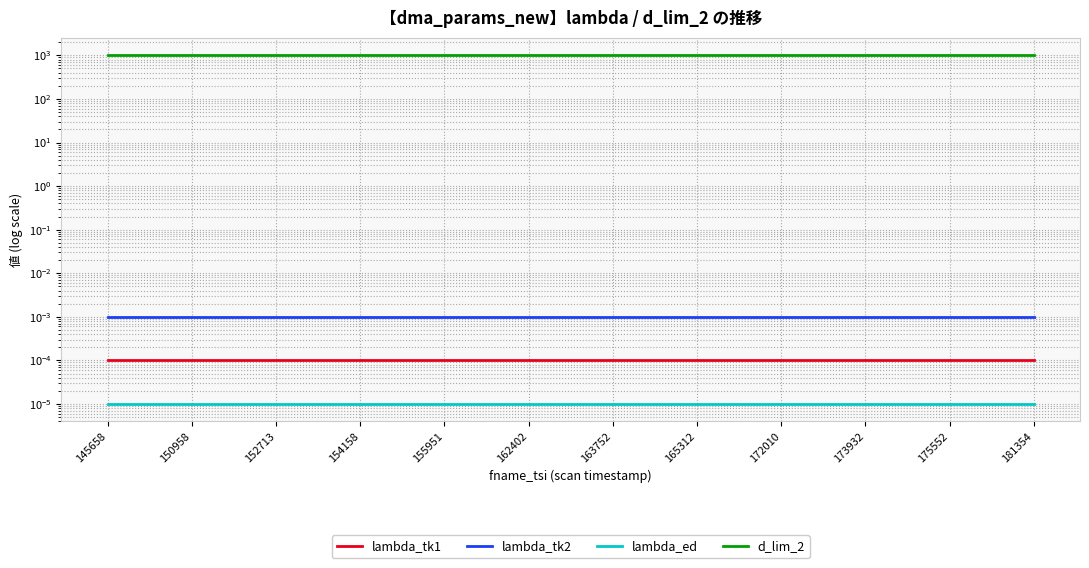

True or false: lambda_tk1 has more than 2 interior local peaks.

False